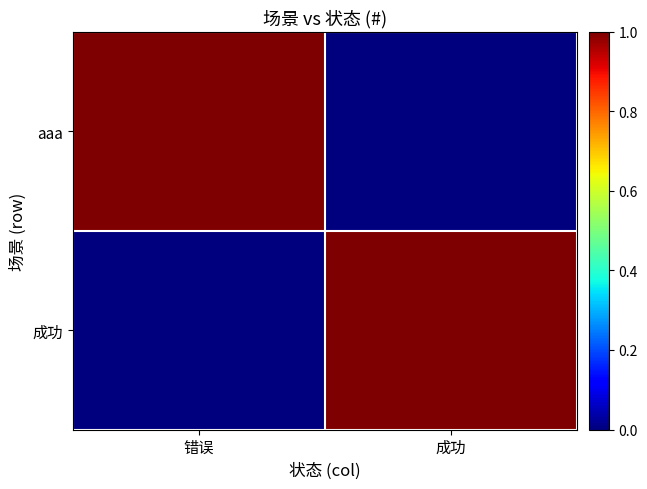

Rank the series by their maximum value, from lowest to highest.

aaa, 成功